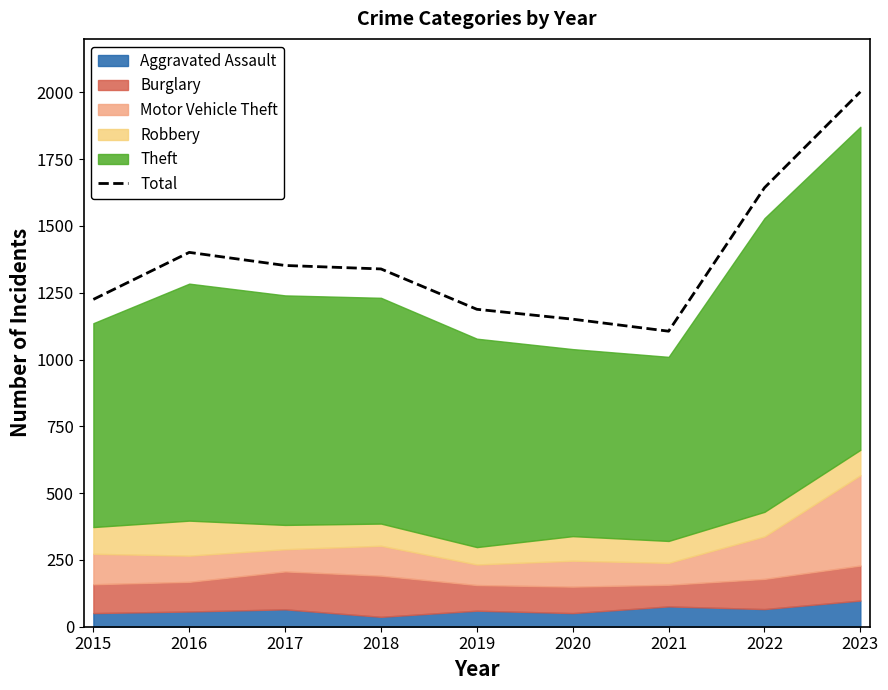

What is the change in value from 2020 to 2022?

+492